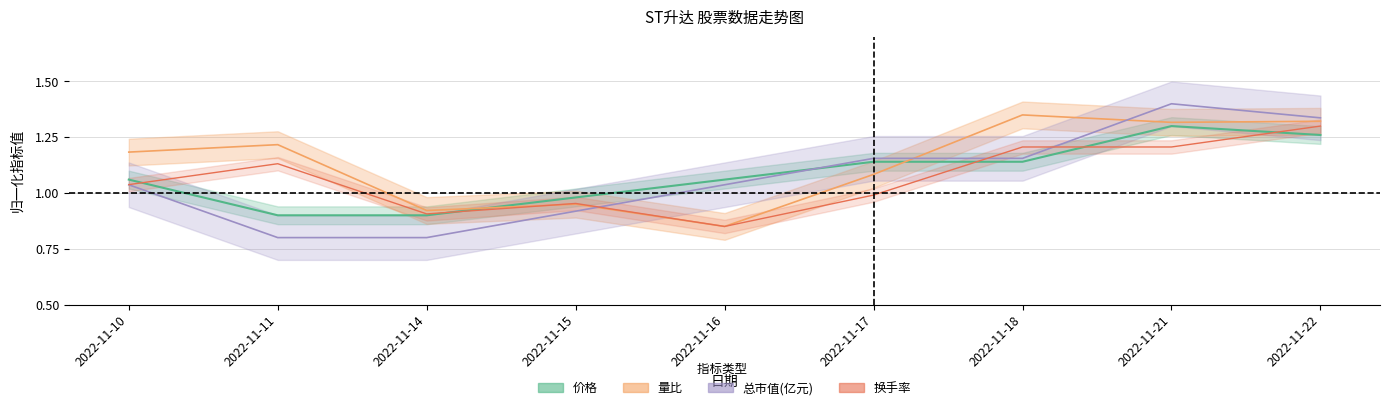

Where is the first local maximum for 量比?

2022-11-11